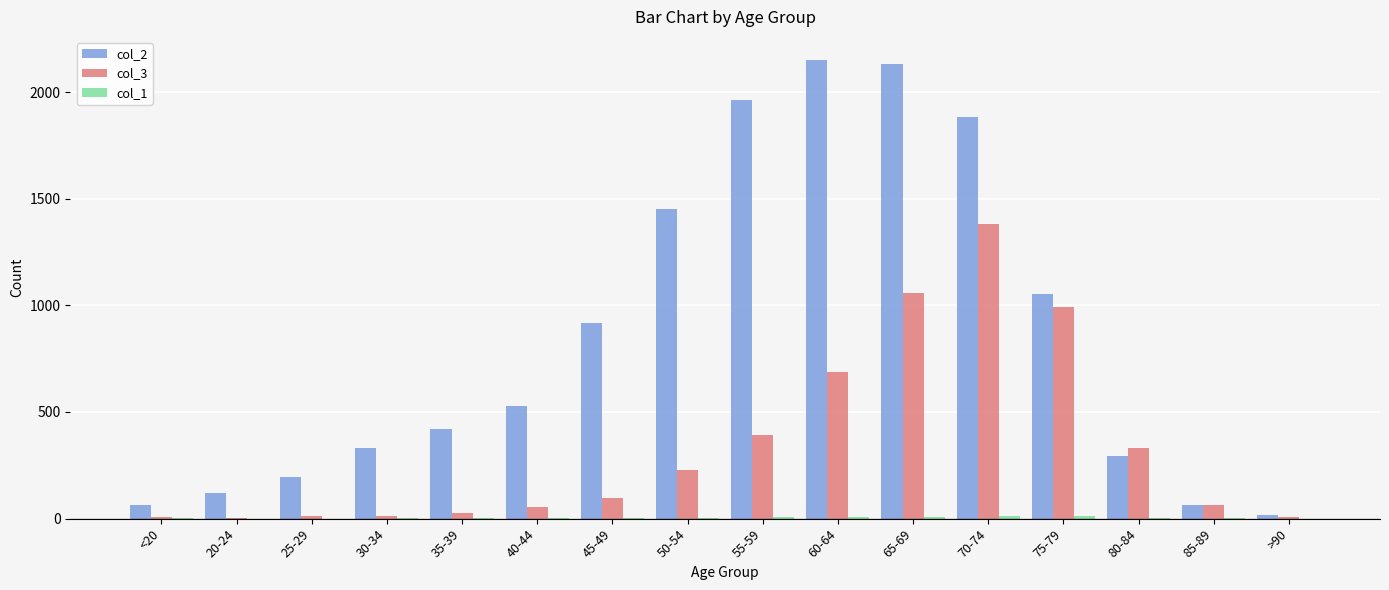

Which series changed the most between 65-69 and 75-79?

col_2